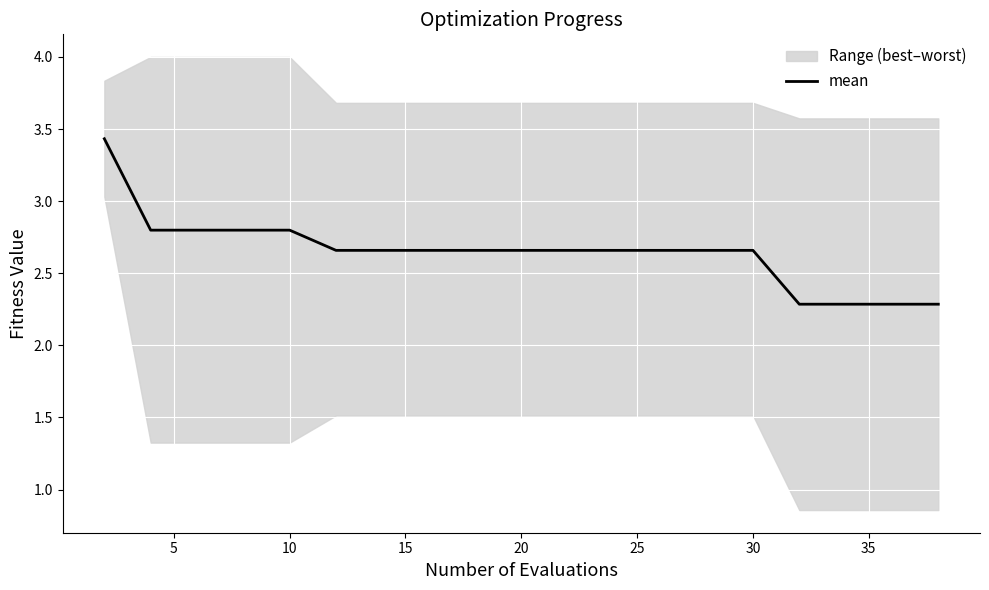

What is the highest value of the mean series?

3.4